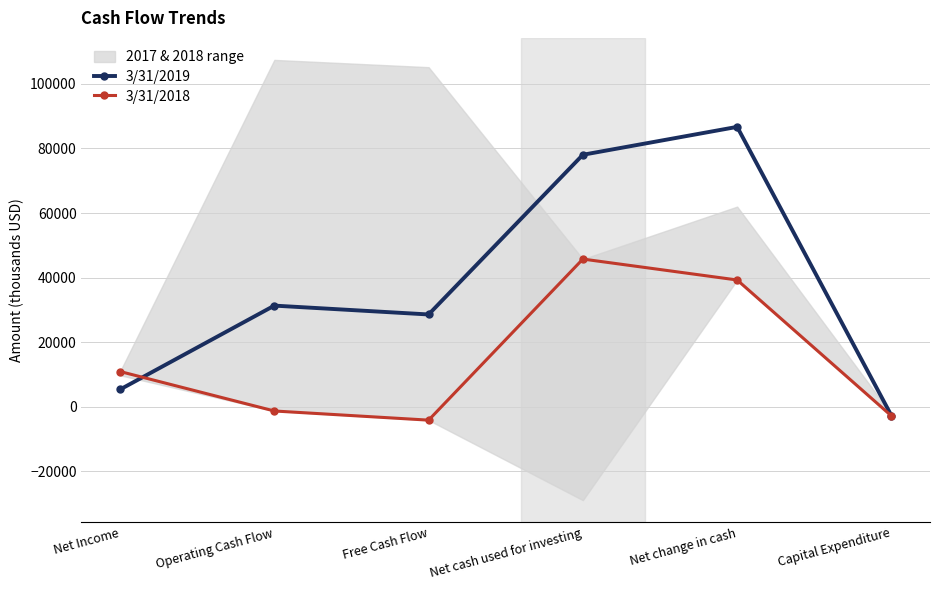

How many categories are shown in the chart?

6